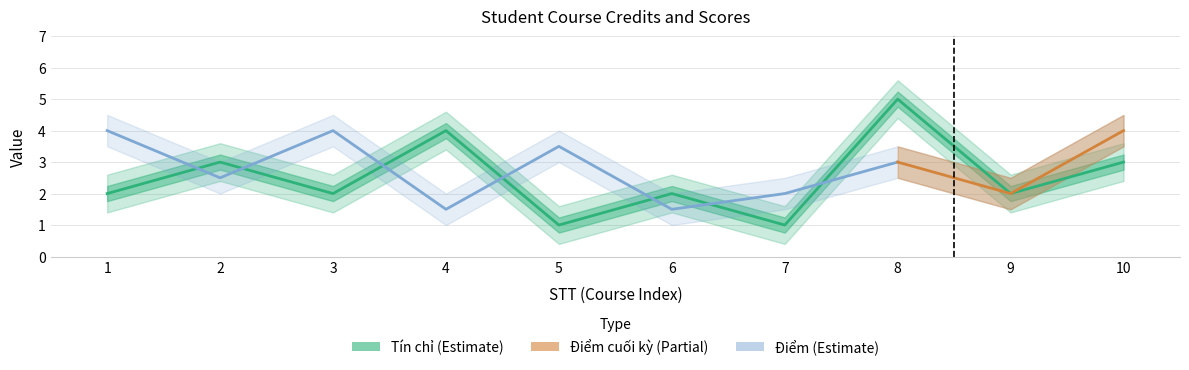

Where is the data nearest to the value 3?

2